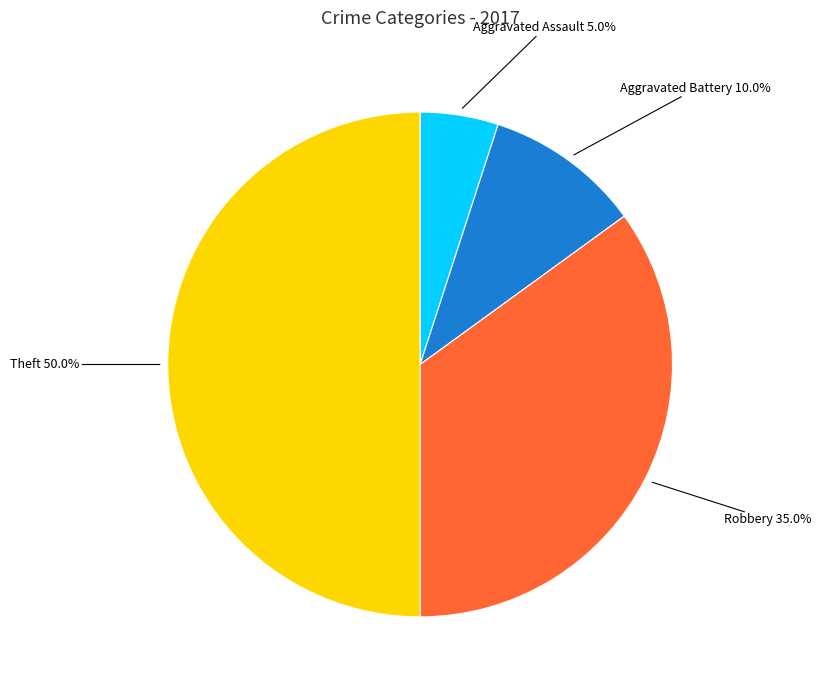

How many segments does this pie chart have?

4